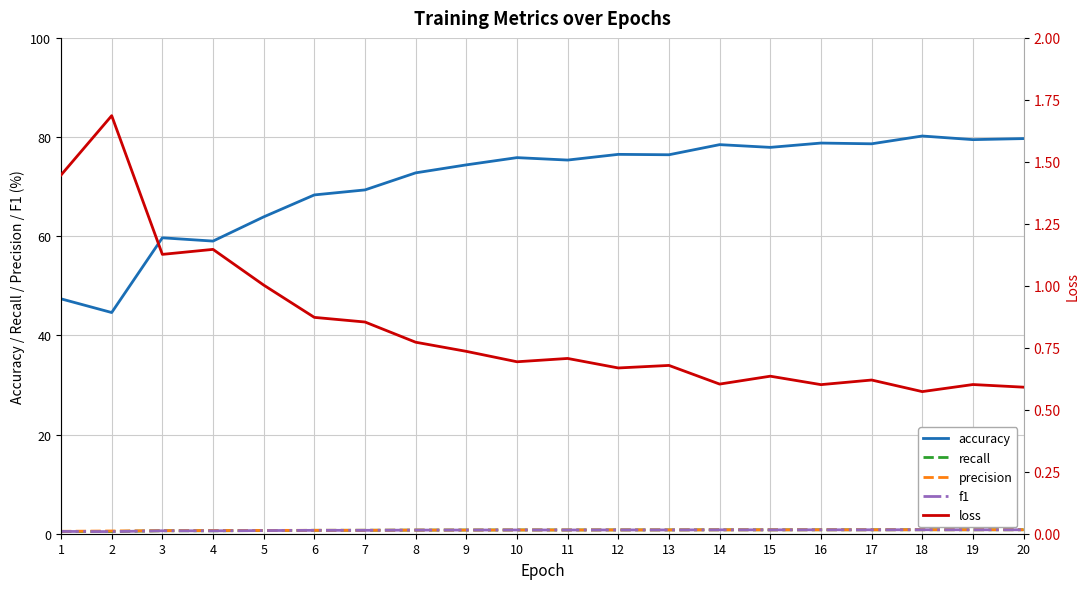

Which series has the largest total across all categories?

accuracy